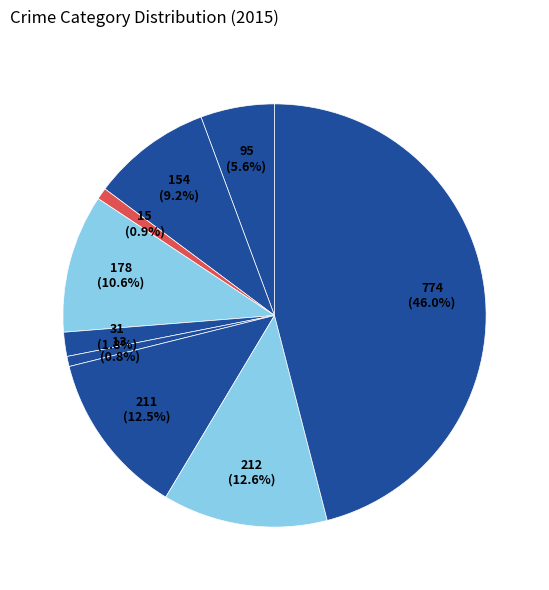

How many segments does this pie chart have?

9